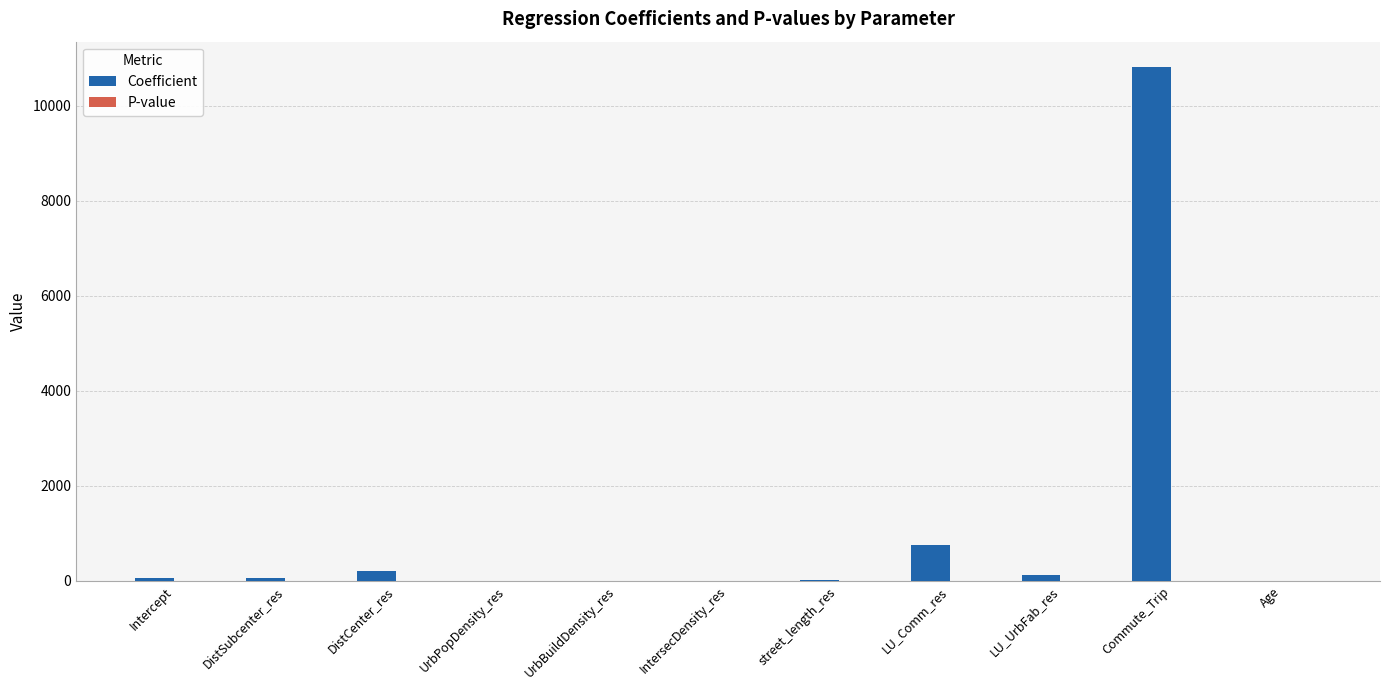

The value of Coefficient at UrbBuildDensity_res is -0.0. True or false?

True